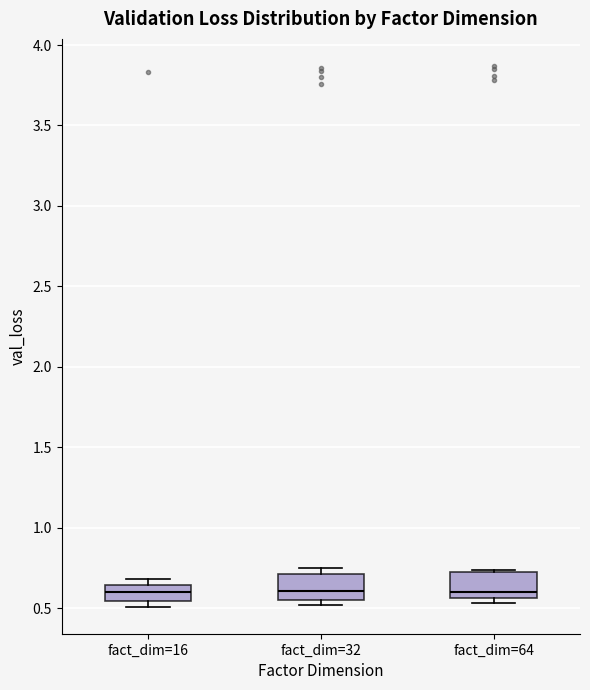

Reading left to right, transcribe this box plot: for each box, give where its median line is, the range the box spans, and where its two whiskers end, as read against the y-axis. The values are not printed on the chart, so give them approximately, as read against the axis.

fact_dim=16: median 0.60, box 0.55 to 0.65, whiskers 0.50 to 0.70
fact_dim=32: median 0.60, box 0.55 to 0.70, whiskers 0.50 to 0.75
fact_dim=64: median 0.60, box 0.55 to 0.75, whiskers 0.55 (just below the box's lower edge) to 0.75 (just above the box's upper edge)